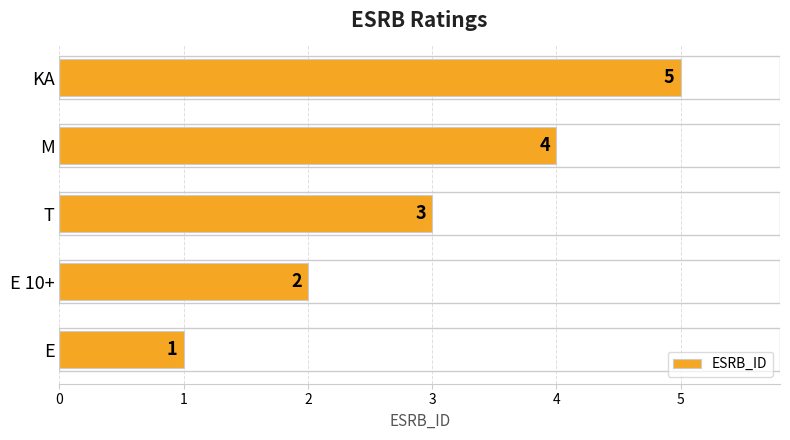

True or false: the data shows 3 at E 10+.

False